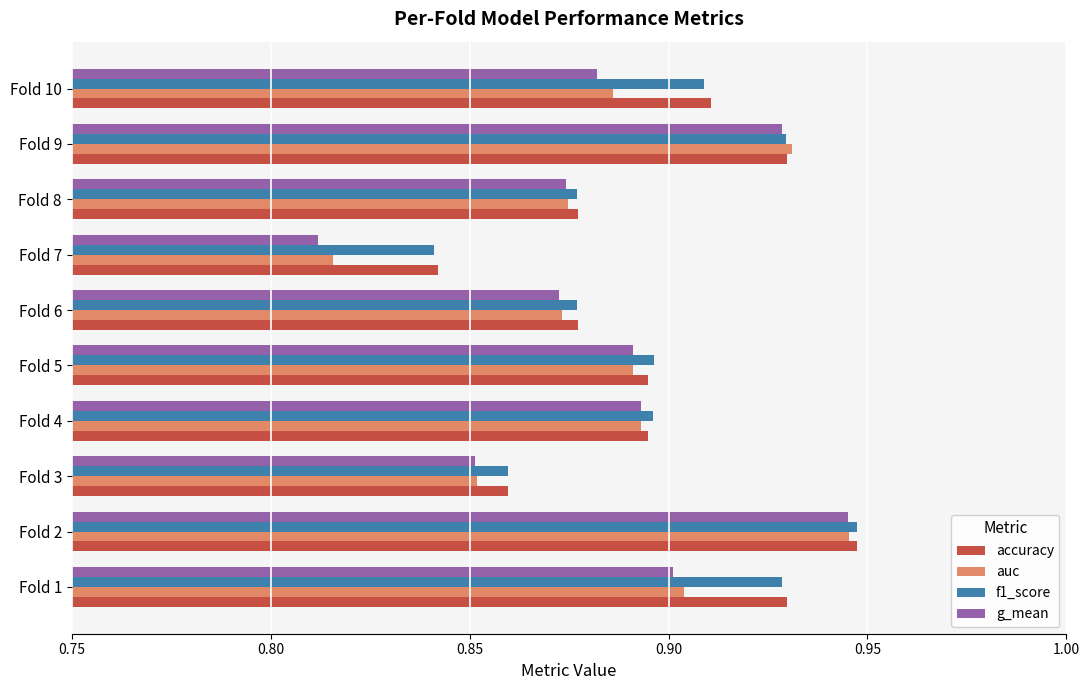

Which label corresponds to the smallest value in the chart?

Fold 7